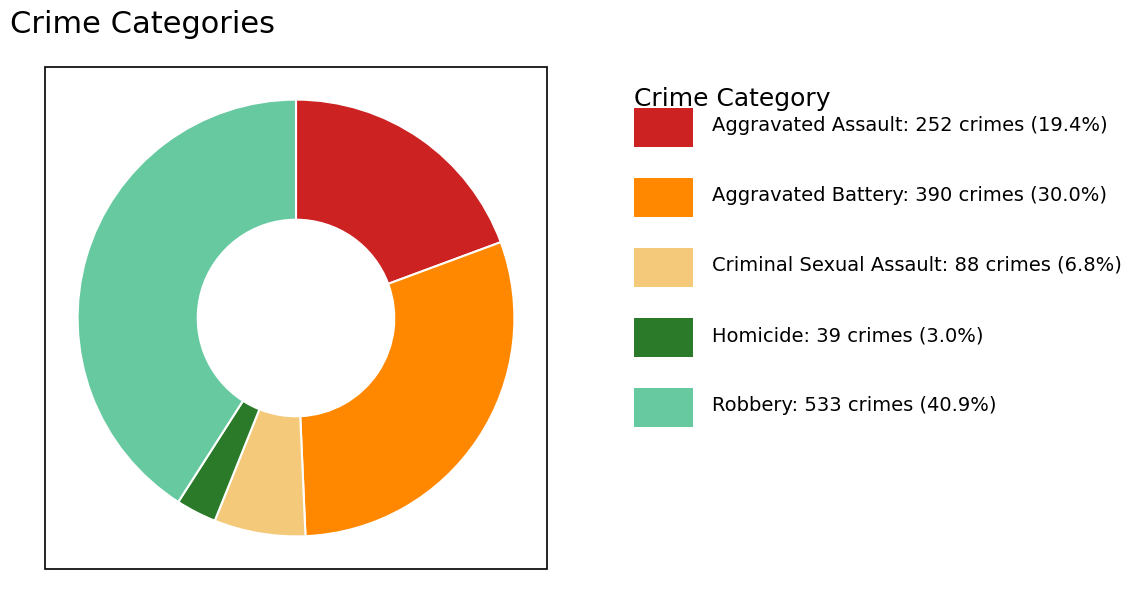

Is there a majority slice in this chart?

No